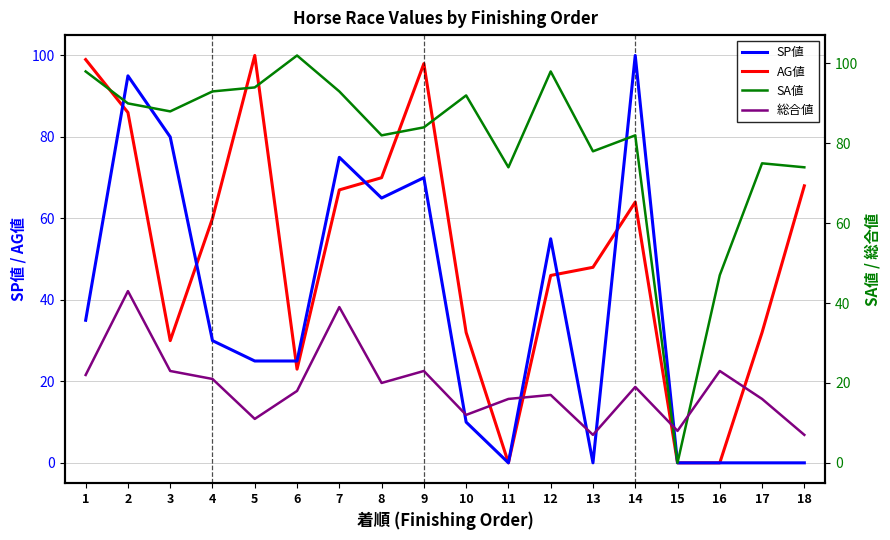

What is the value of the SA値 point at the 17th from the left?

75